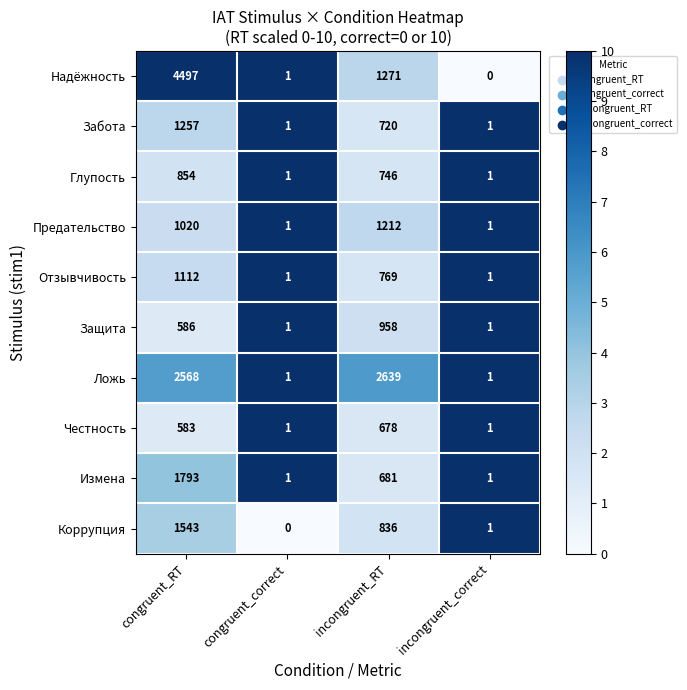

At which label does Забота first exceed 720?

congruent_RT